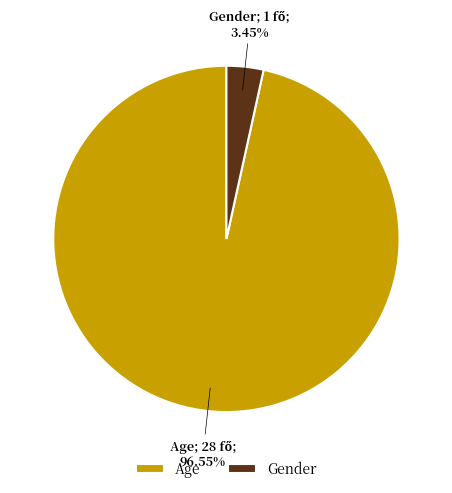

What is the smallest slice in the pie chart?

Gender